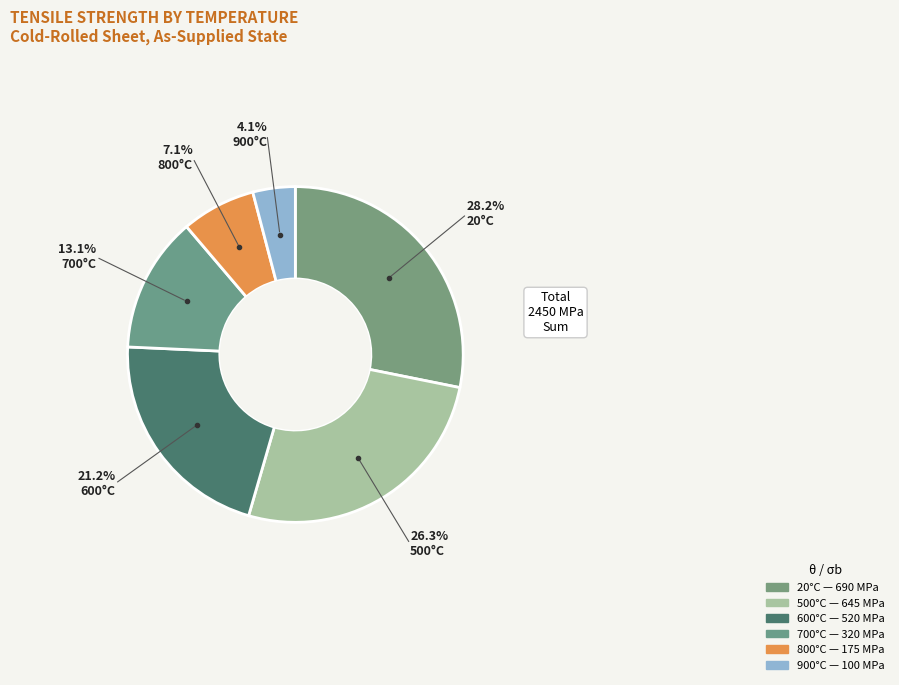

How many segments does this pie chart have?

6